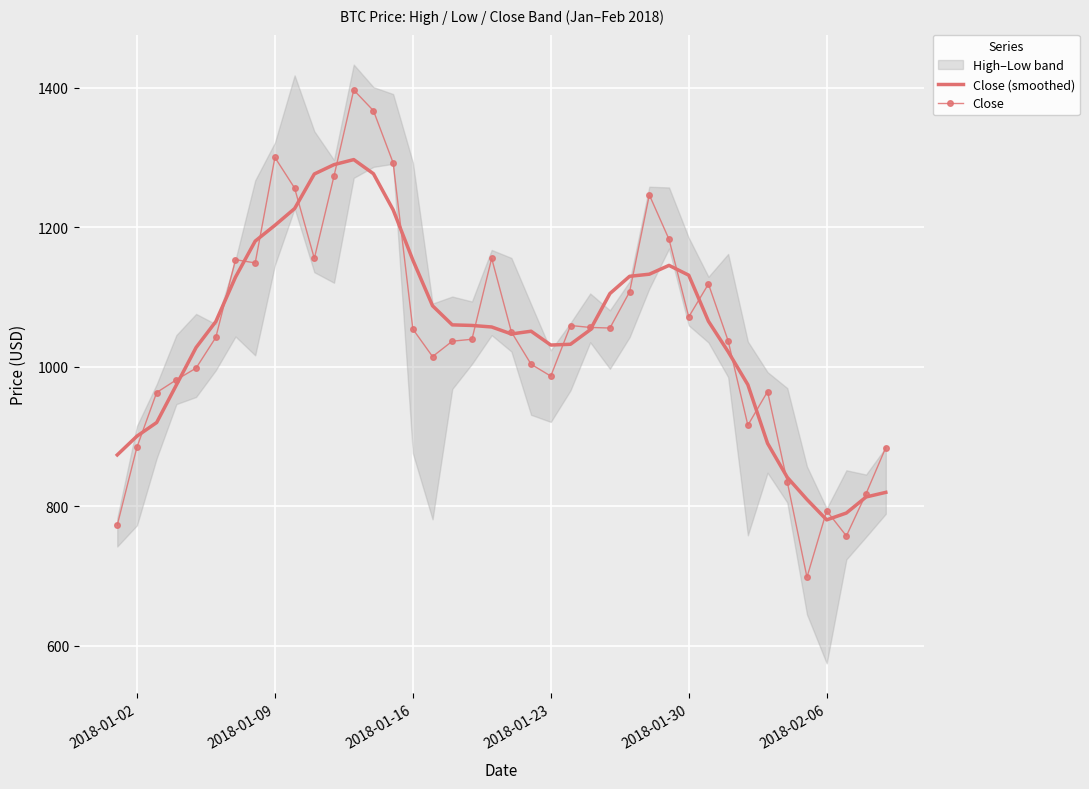

The Close (smoothed) series shows 440.3 at 2018-01-23. True or false?

False